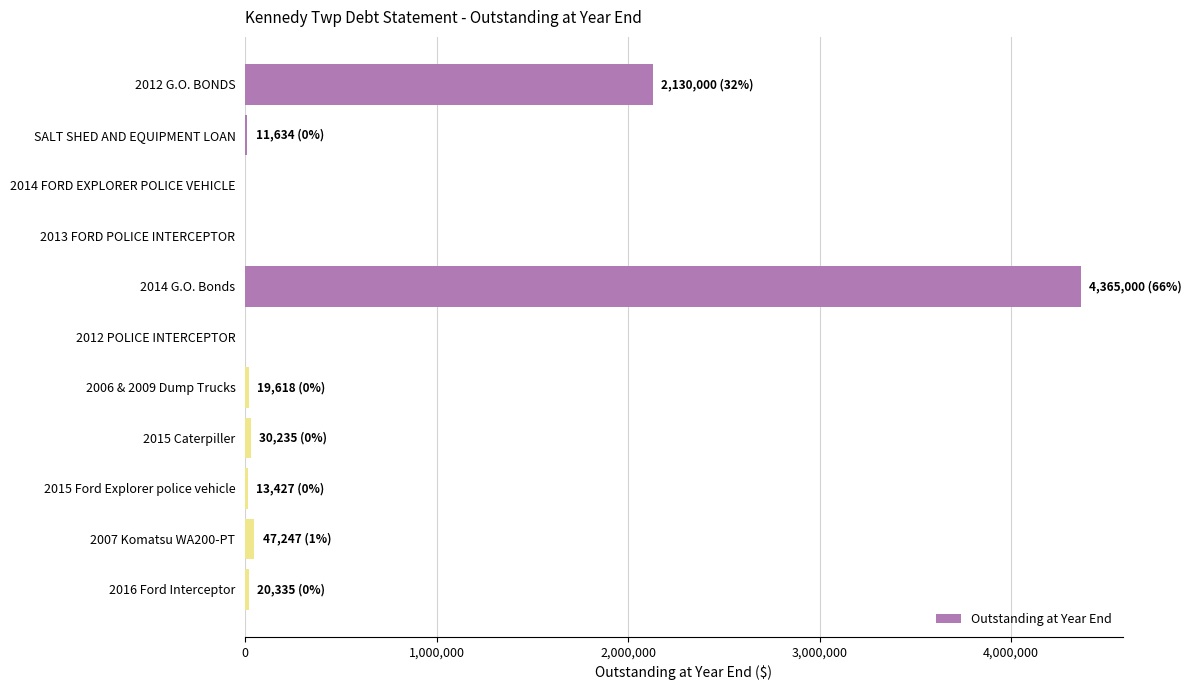

What is the change in value from 2014 FORD EXPLORER POLICE VEHICLE to 2014 G.O. Bonds?

+4365000